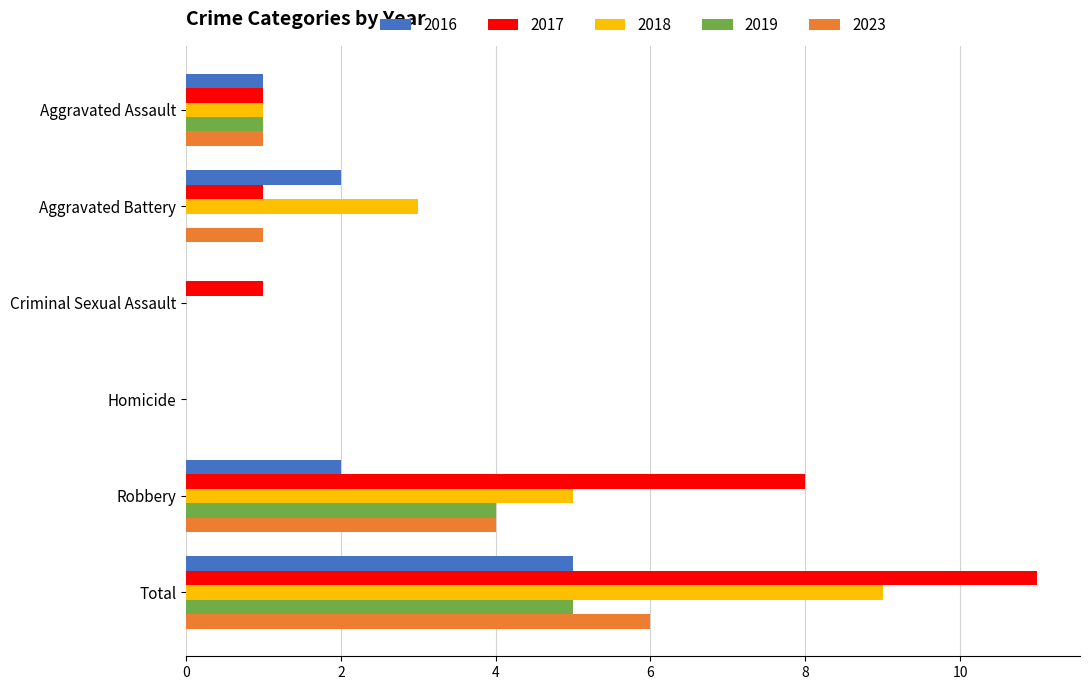

Is the value of 2016 at Homicide greater than the value of 2018 at Aggravated Battery?

No